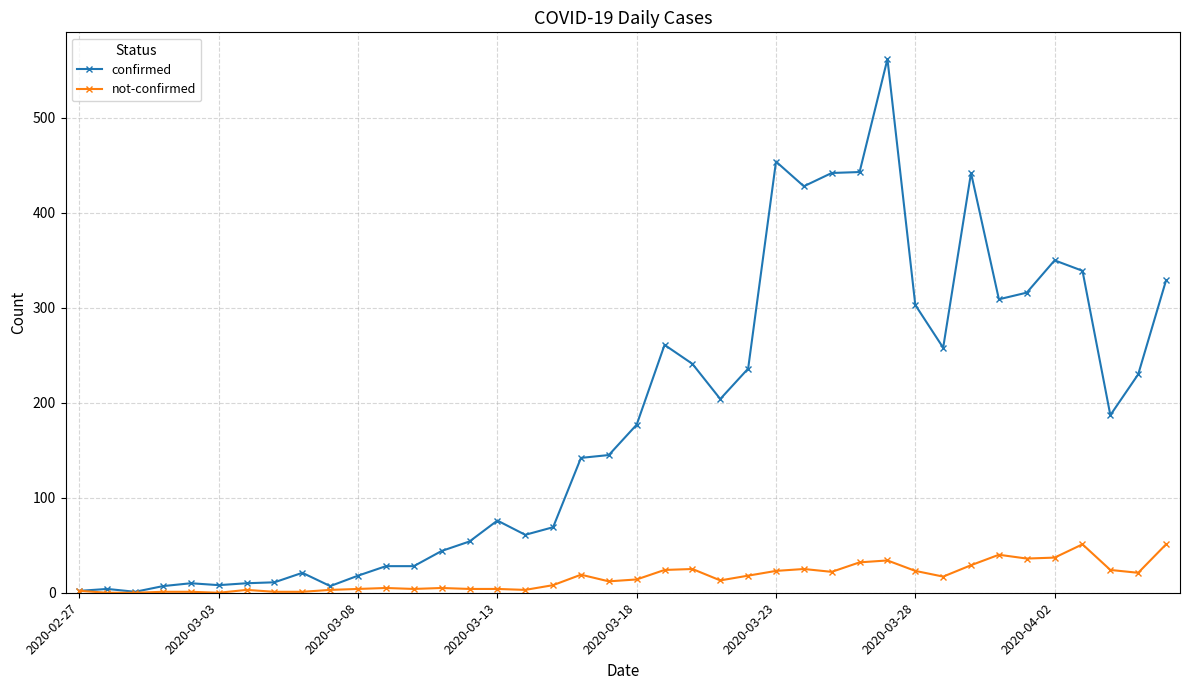

What is the value of the confirmed point at the 35th from the left?

316